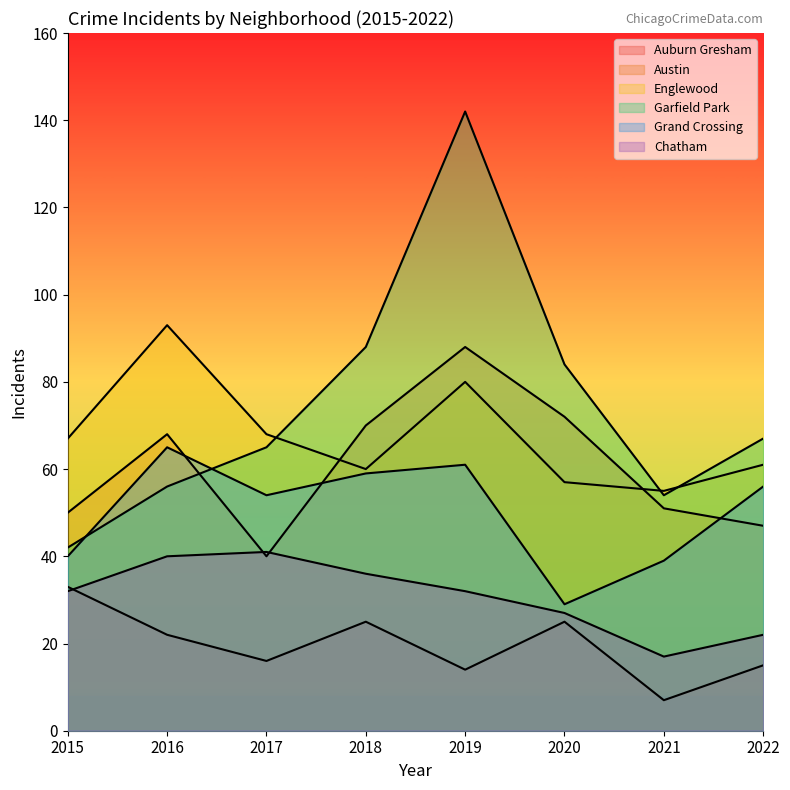

The Englewood series shows 75 at 2020. True or false?

False